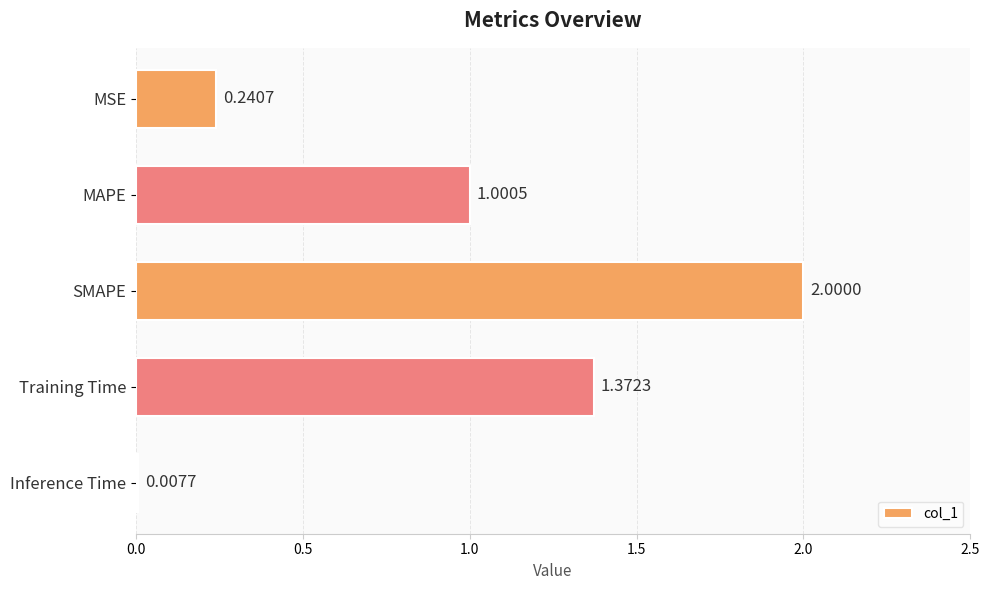

What is the label of the 4th bar from the top?

Training Time